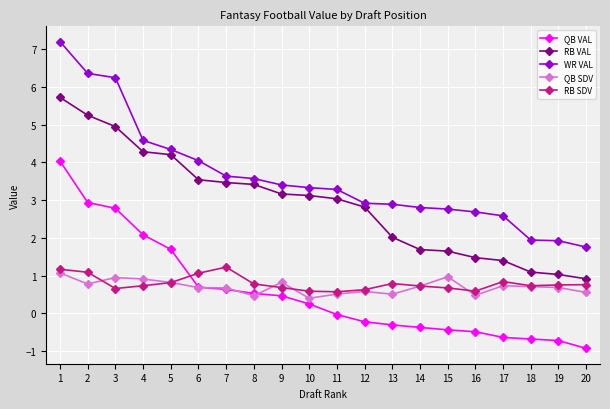

What is the difference between the second highest and minimum values in the QB VAL series?

3.9